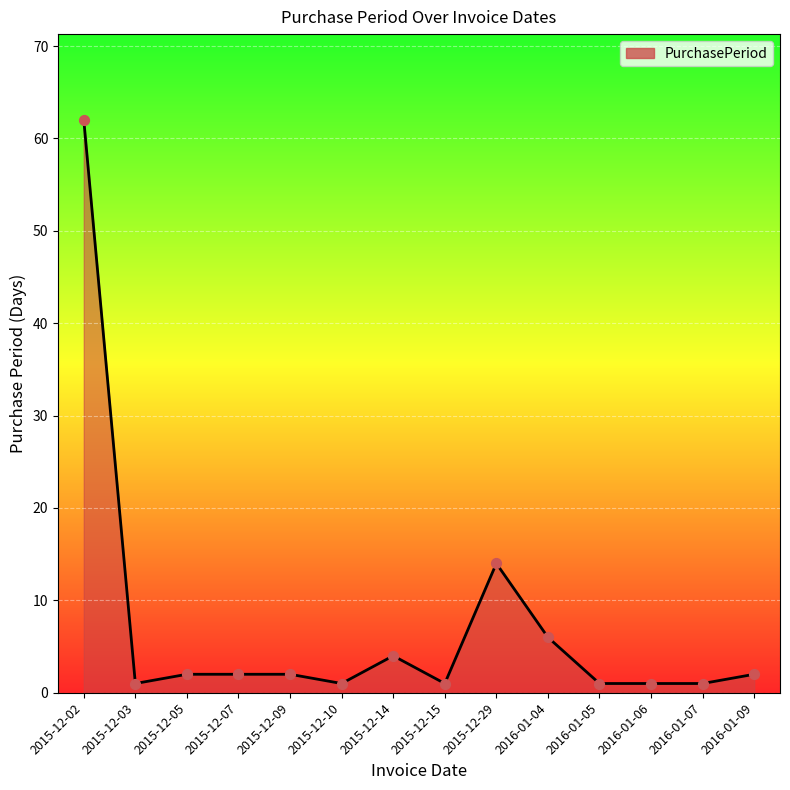

Approximately how many times larger is the value at 2015-12-09 compared to 2015-12-14?

0.5